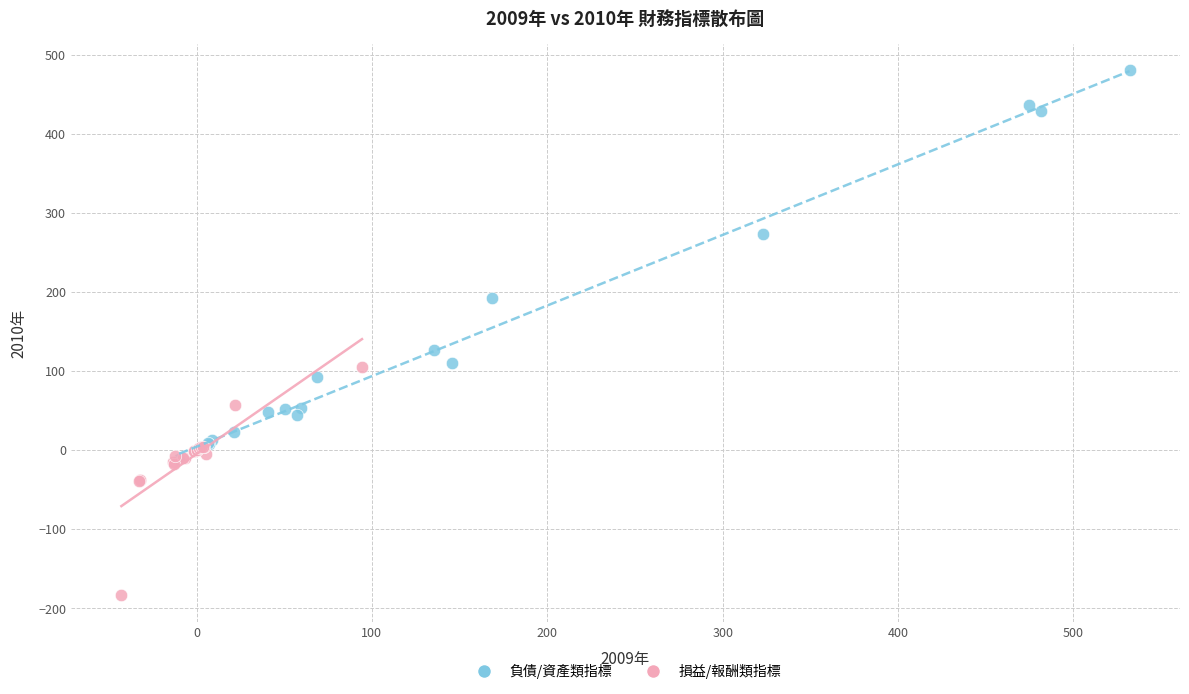

What are all the series names shown in the legend?

負債/資產類指標, 損益/報酬類指標